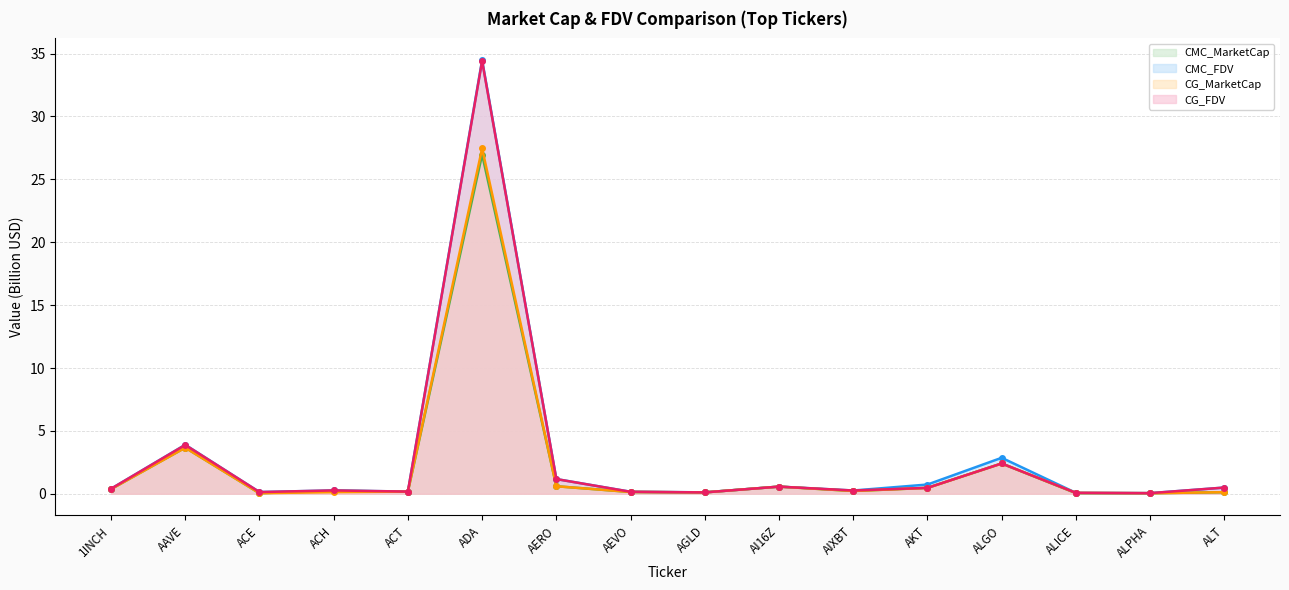

At which label does CG_MarketCap reach its minimum?

ALPHA